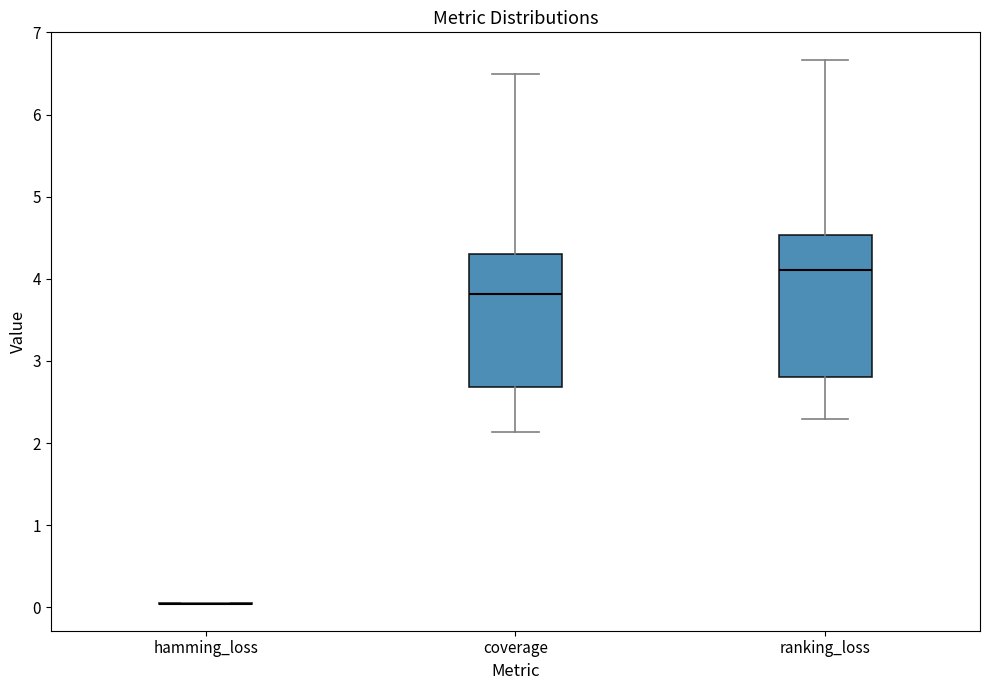

Reading left to right, transcribe this box plot: for each box, give where its median line is, the range the box spans, and where its two whiskers end, as read against the y-axis. The values are not printed on the chart, so give them approximately, as read against the axis.

hamming_loss: box collapsed to a line at 0.0, whiskers 0.0 to 0.0
coverage: median 3.8, box 2.7 to 4.3, whiskers 2.1 to 6.5
ranking_loss: median 4.1, box 2.8 to 4.5, whiskers 2.3 to 6.7